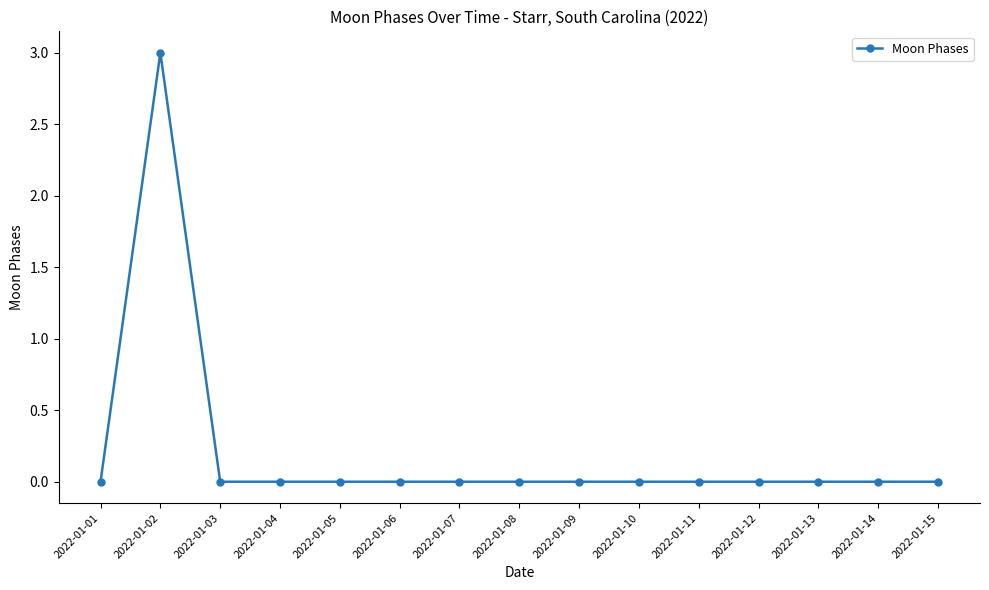

Which category has the highest value across all series?

2022-01-02